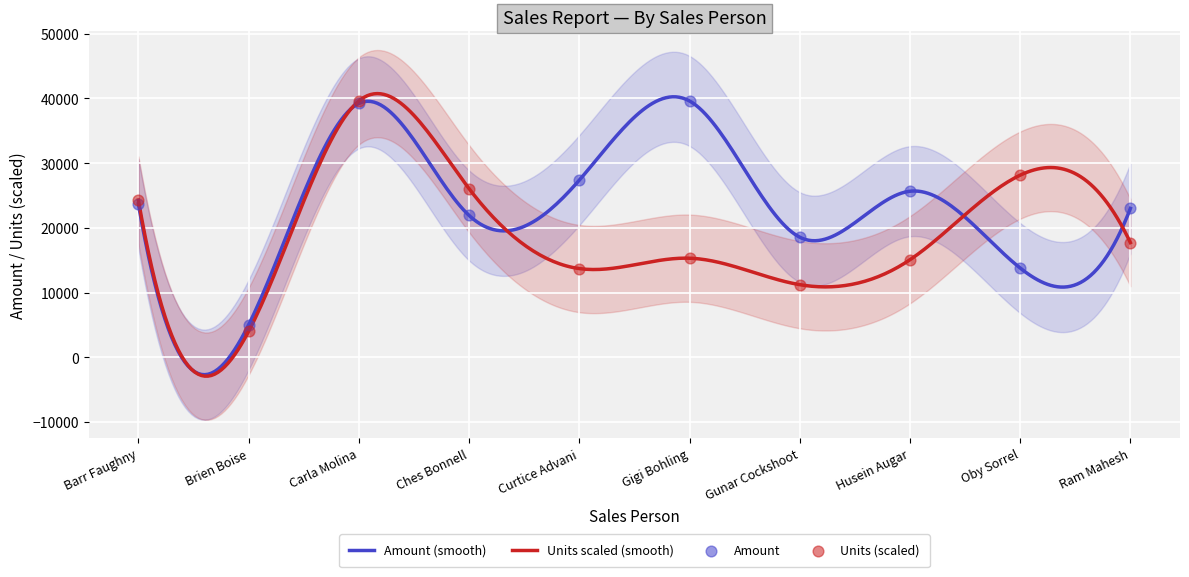

At how many categories does at least one series exceed 11282?

9